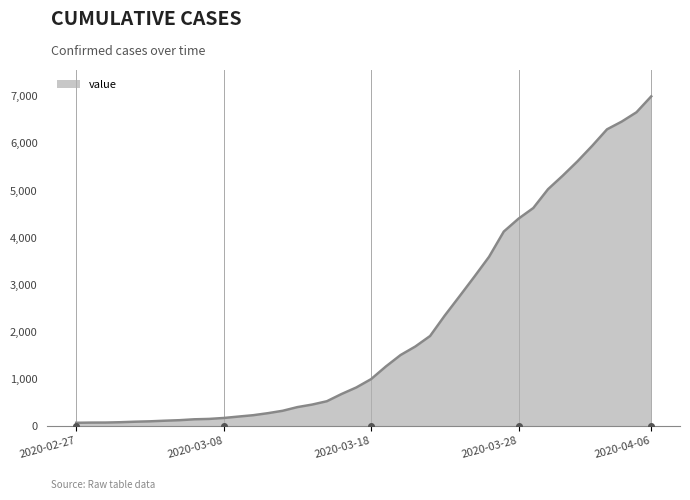

What is the maximum value shown in the chart?

7001